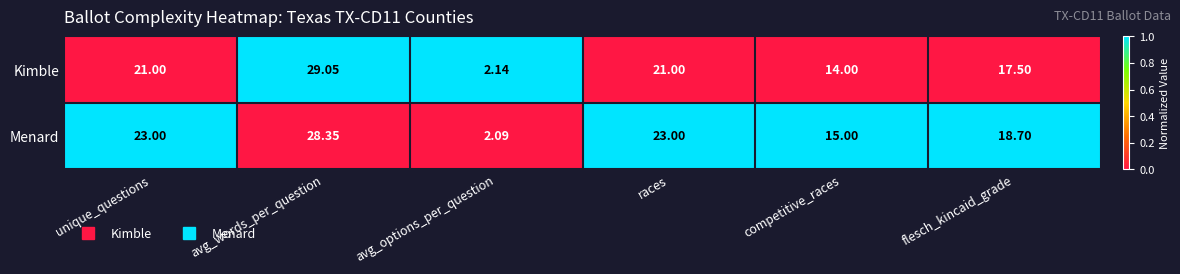

At which category is the sum across all series the highest?

avg_words_per_question